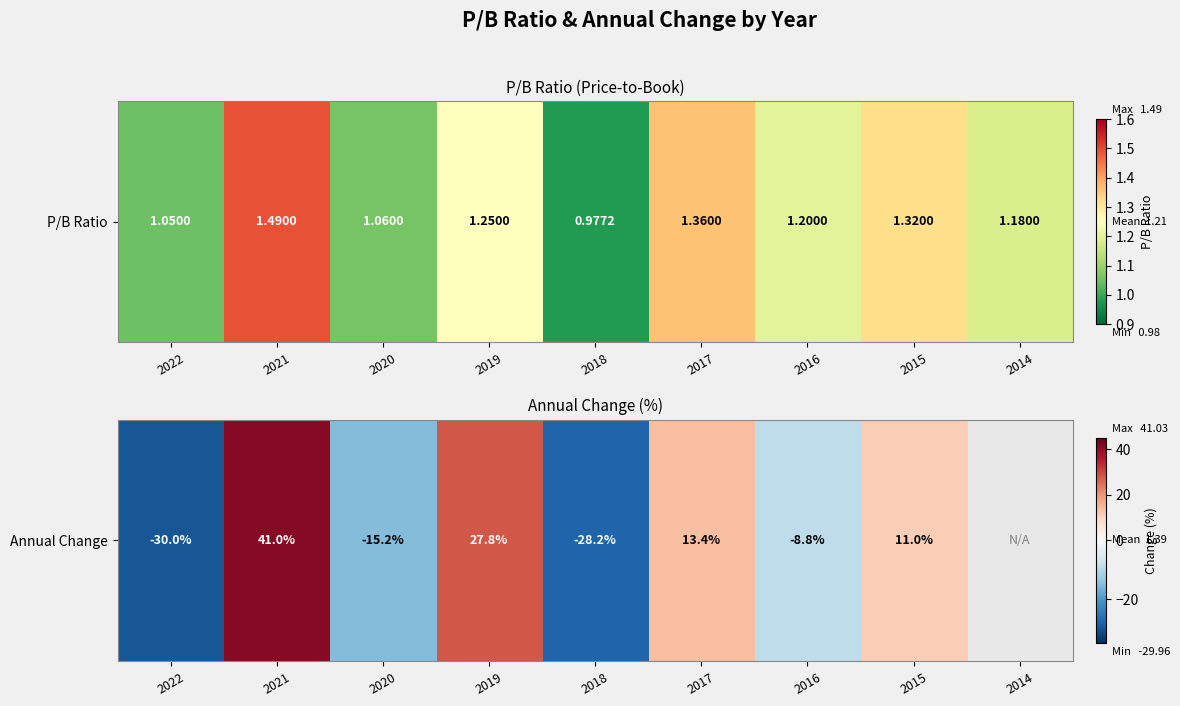

Rank the categories by value from lowest to highest.

2022, 2018, 2020, 2016, 2015, 2017, 2019, 2021, 2014